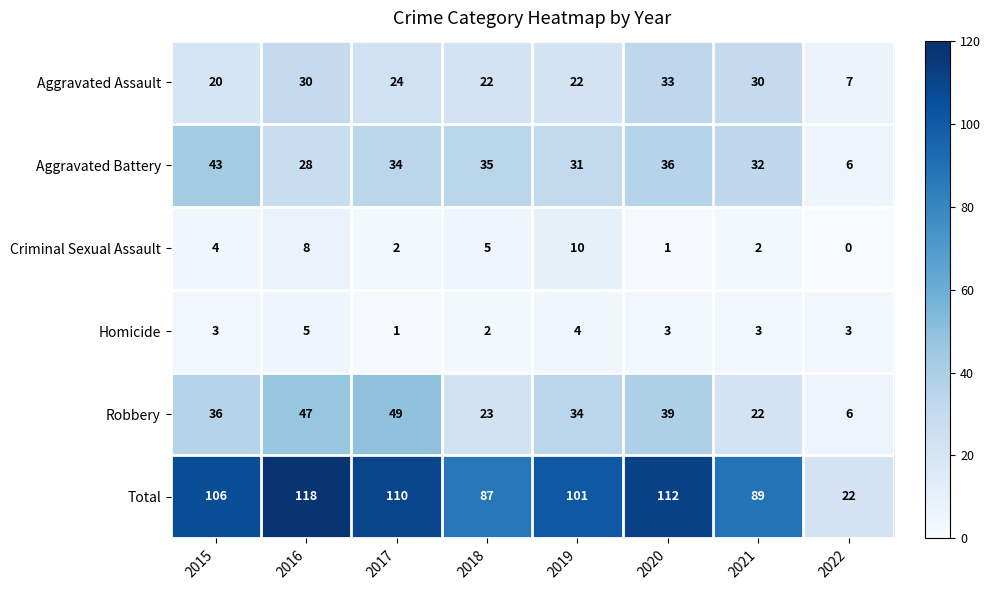

At how many categories does at least one series exceed 24?

7